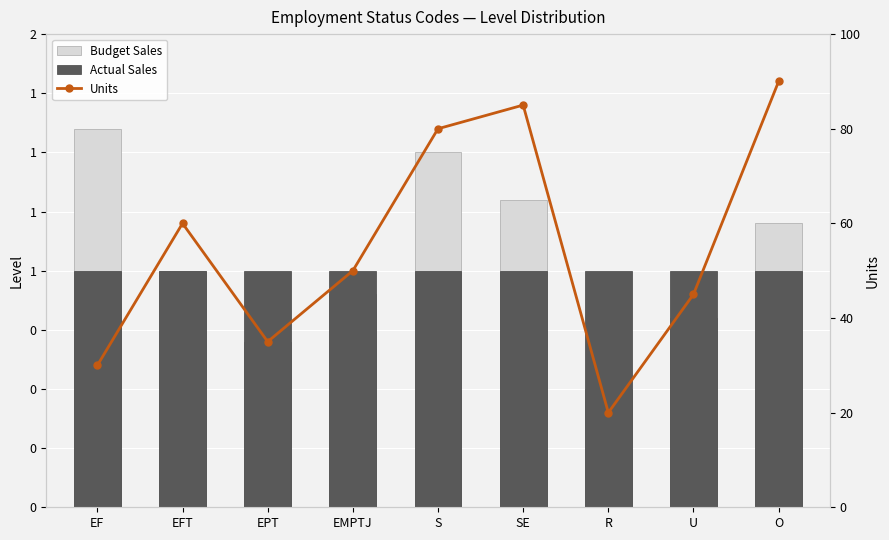

Count the number of categories in the chart.

9